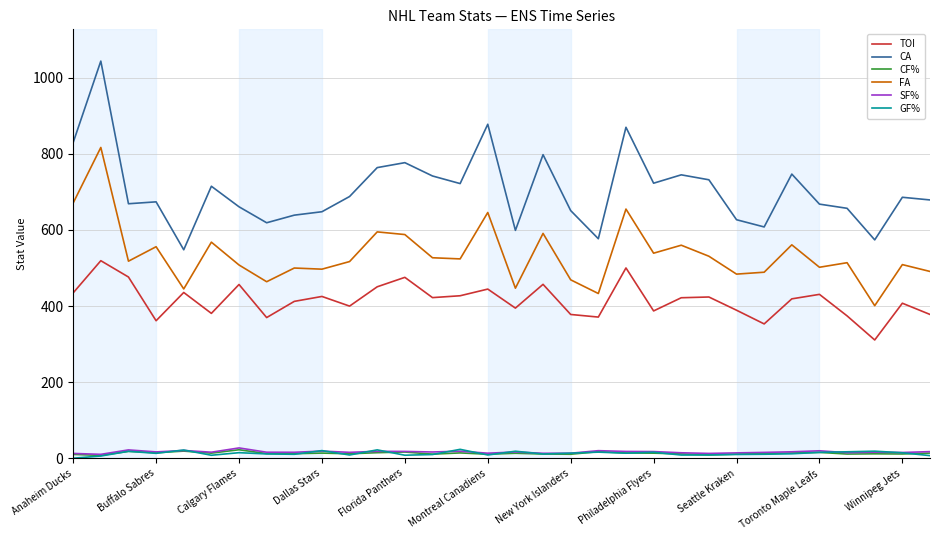

What is the highest value of the GF% series?

23.3